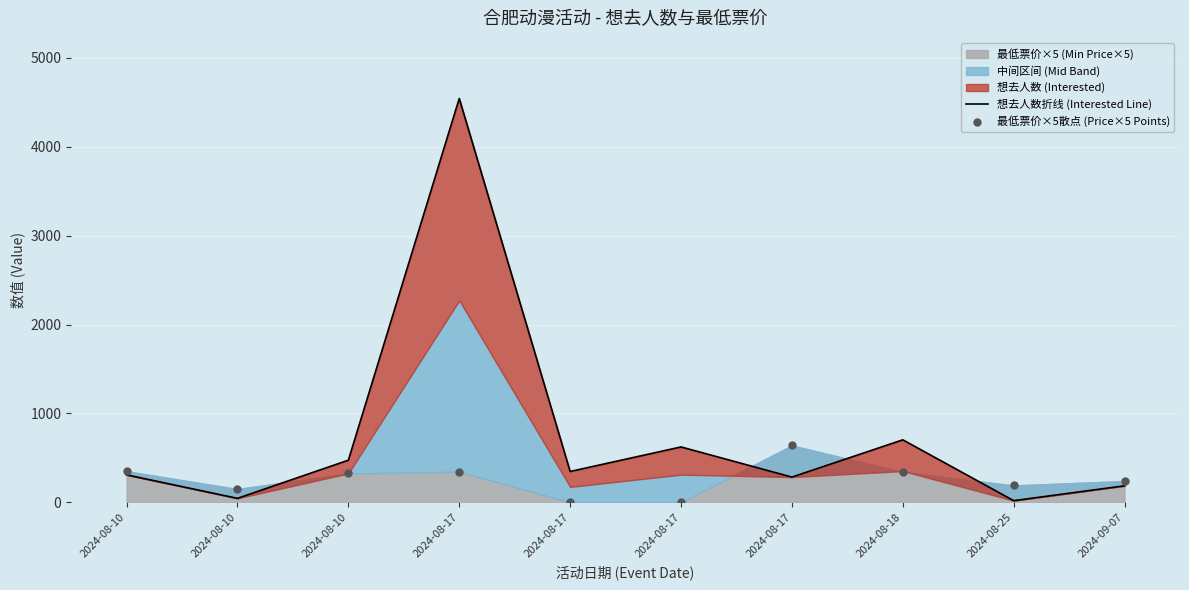

Is the value of 最低票价×5散点 (Price×5 Points) at 2024-08-25 greater than the value of 想去人数折线 (Interested Line) at 2024-08-10?

No